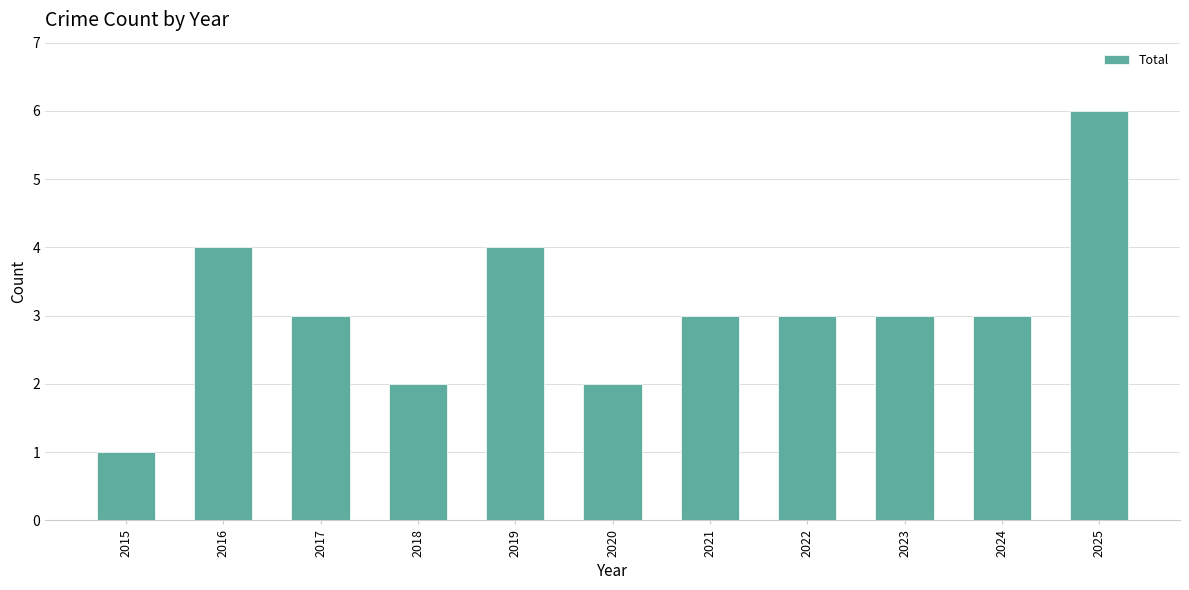

Which label corresponds to the largest value in the chart?

2025